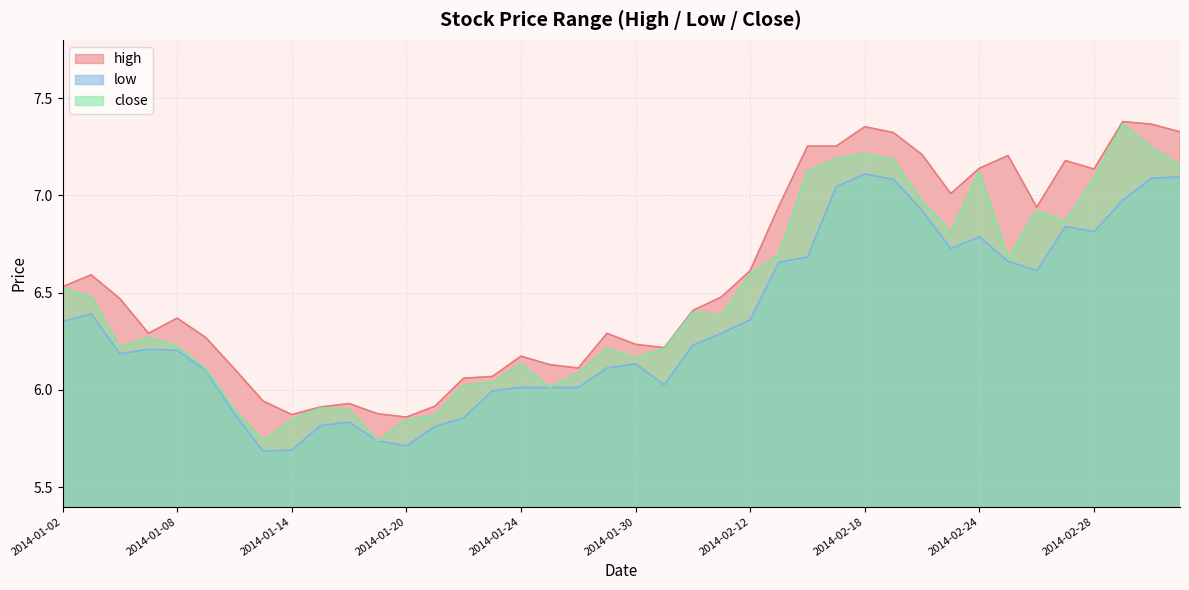

Does the chart have visible grid lines?

Yes